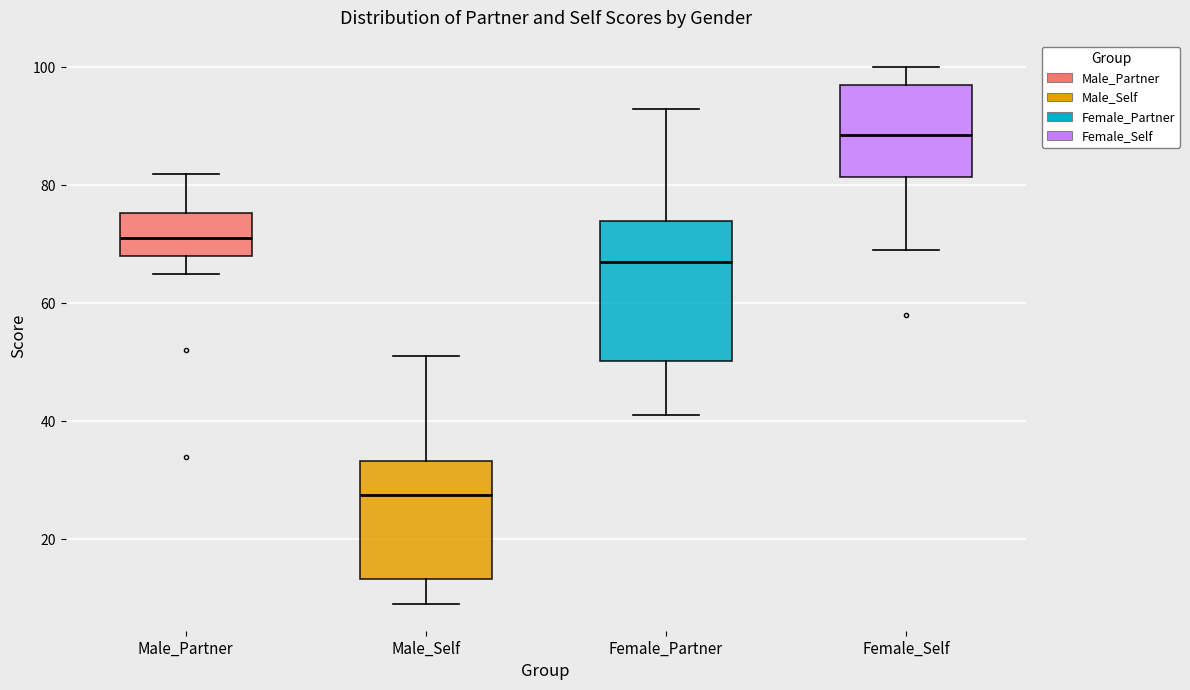

Reading left to right, read every box against the y-axis: the position of its median line, the range the box covers, and the ends of its whiskers. The values are not printed on the chart, so give them approximately, as read against the axis.

Male_Partner: median 72, box 68 to 76, whiskers 66 to 82
Male_Self: median 28, box 14 to 34, whiskers 10 to 52
Female_Partner: median 68, box 50 to 74, whiskers 42 to 94
Female_Self: median 88, box 82 to 98, whiskers 70 to 100